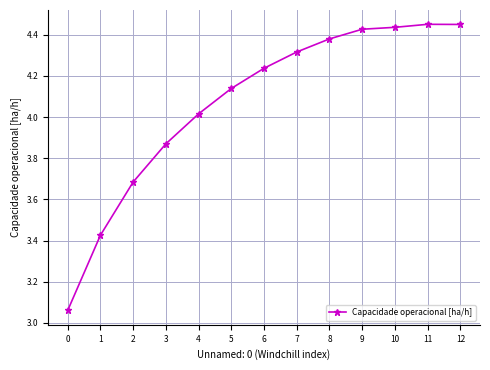

How many data points does each series have?

13